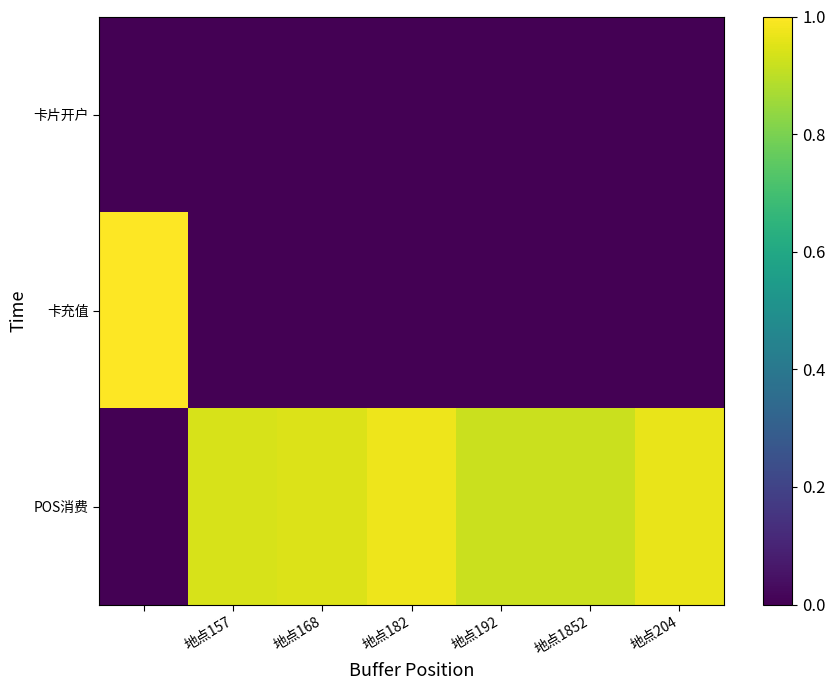

Which series has the largest range (max minus min)?

卡充值